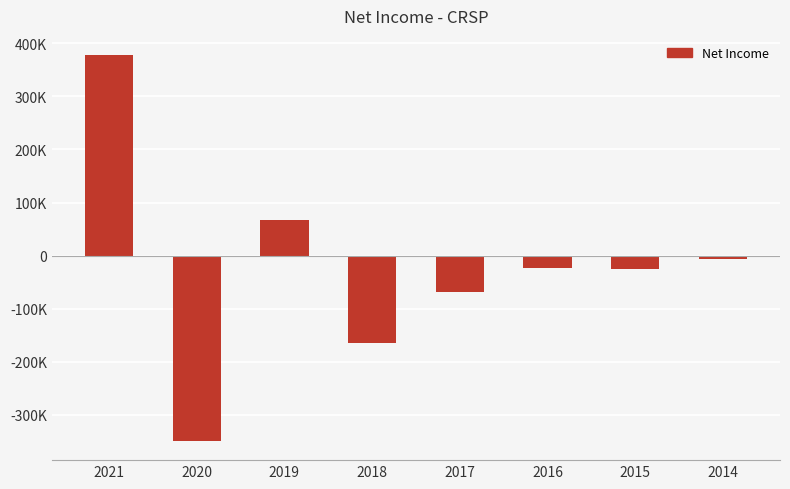

What is the minimum value shown in the chart?

-348900